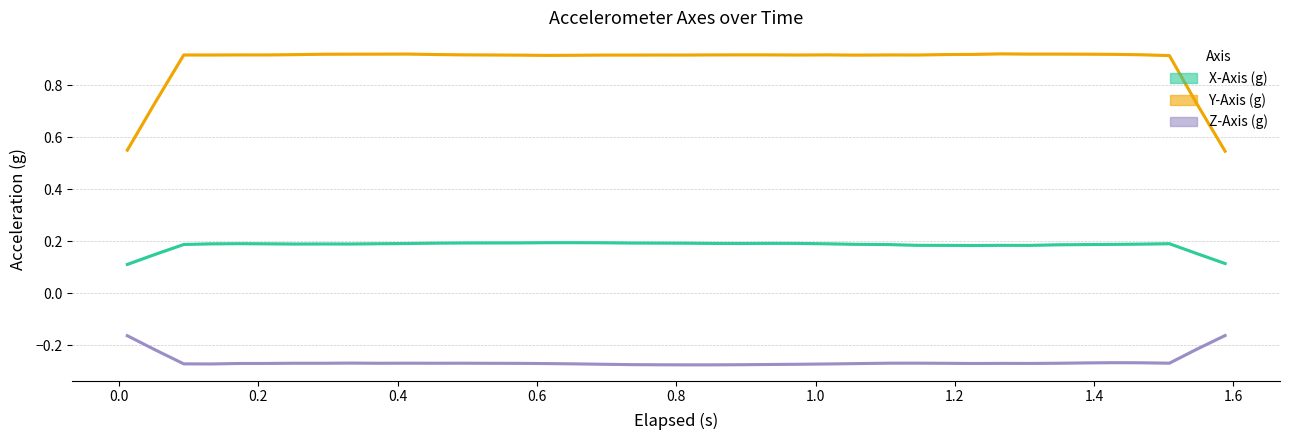

What is the lowest value of the X-Axis (g) series?

0.1